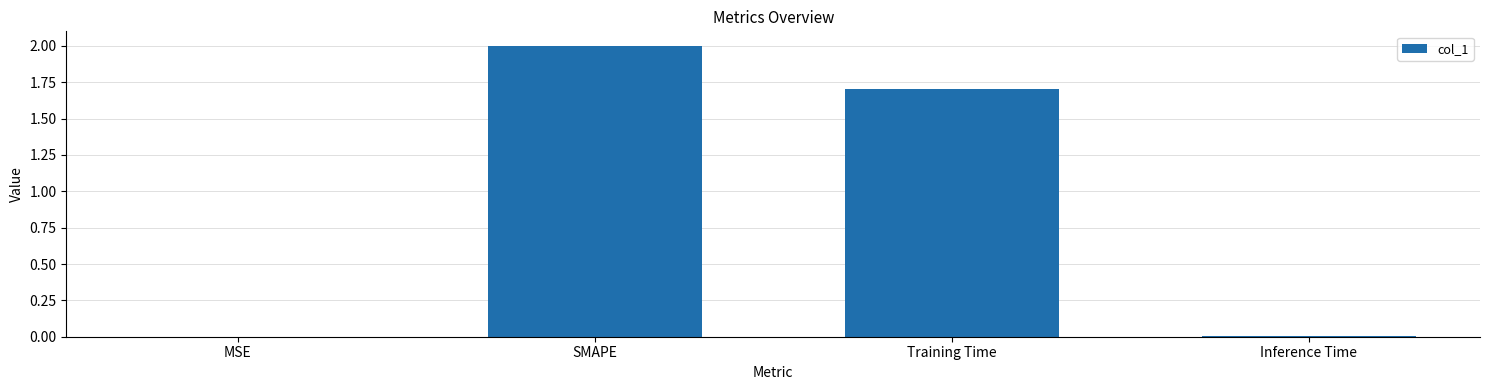

Where is the data nearest to the value 1?

Training Time